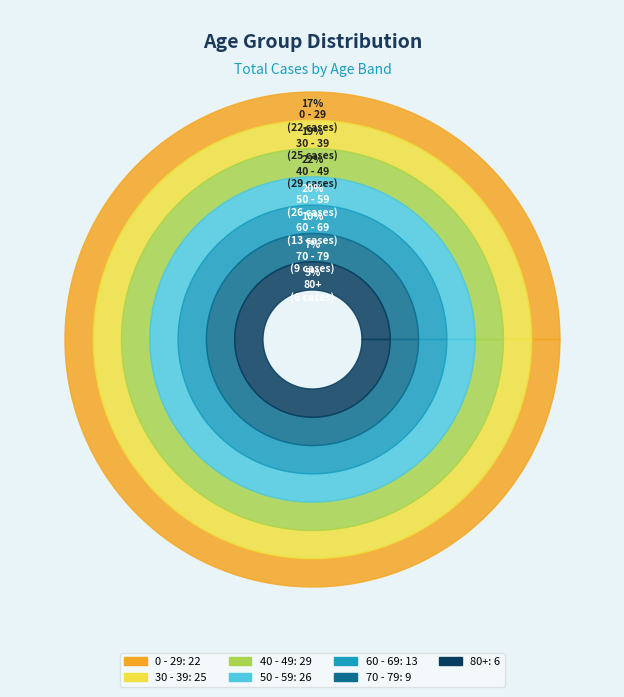

Is there a majority slice in this chart?

No